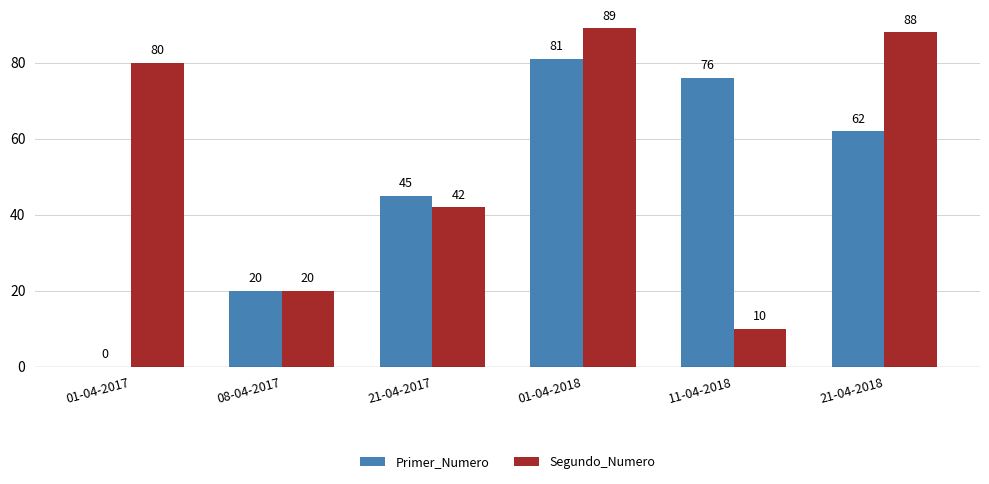

Where is Segundo_Numero nearest to the value 49?

21-04-2017